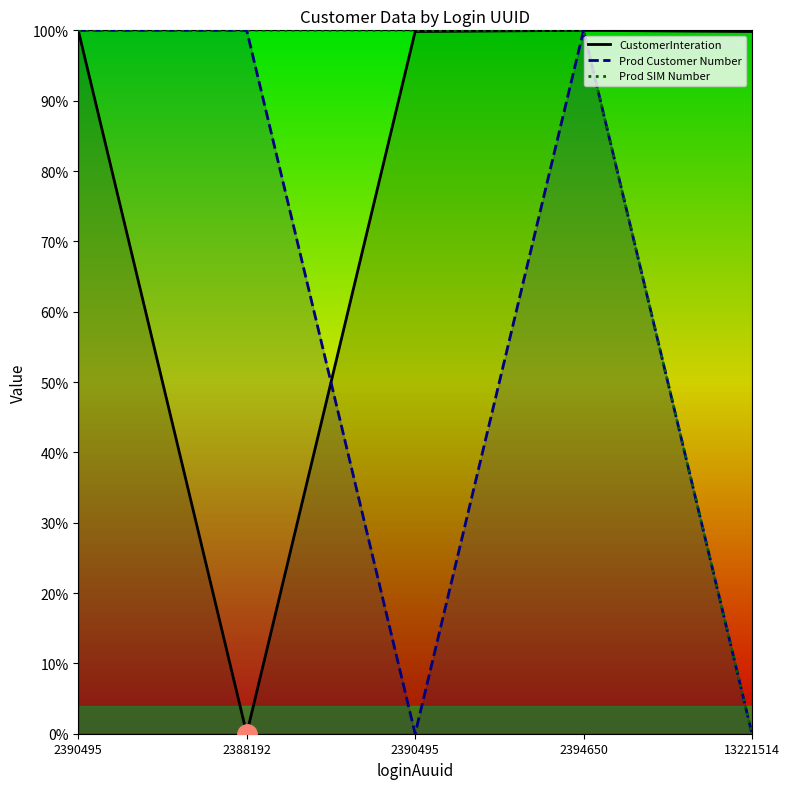

What is the total value across all series at 2394650?

300.0